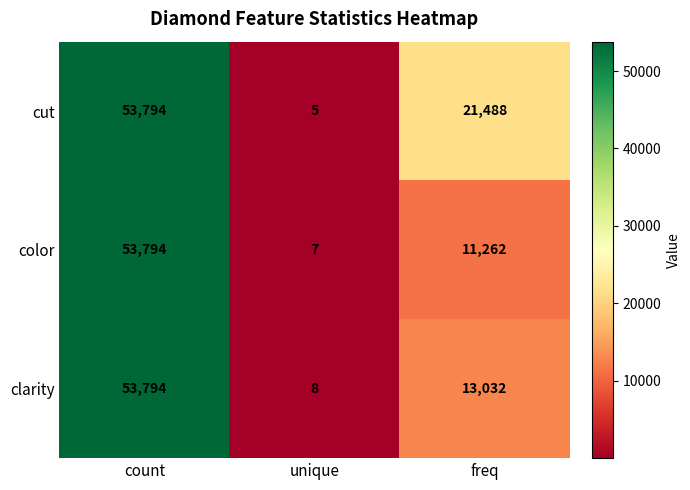

The value of color at count is 80417. True or false?

False